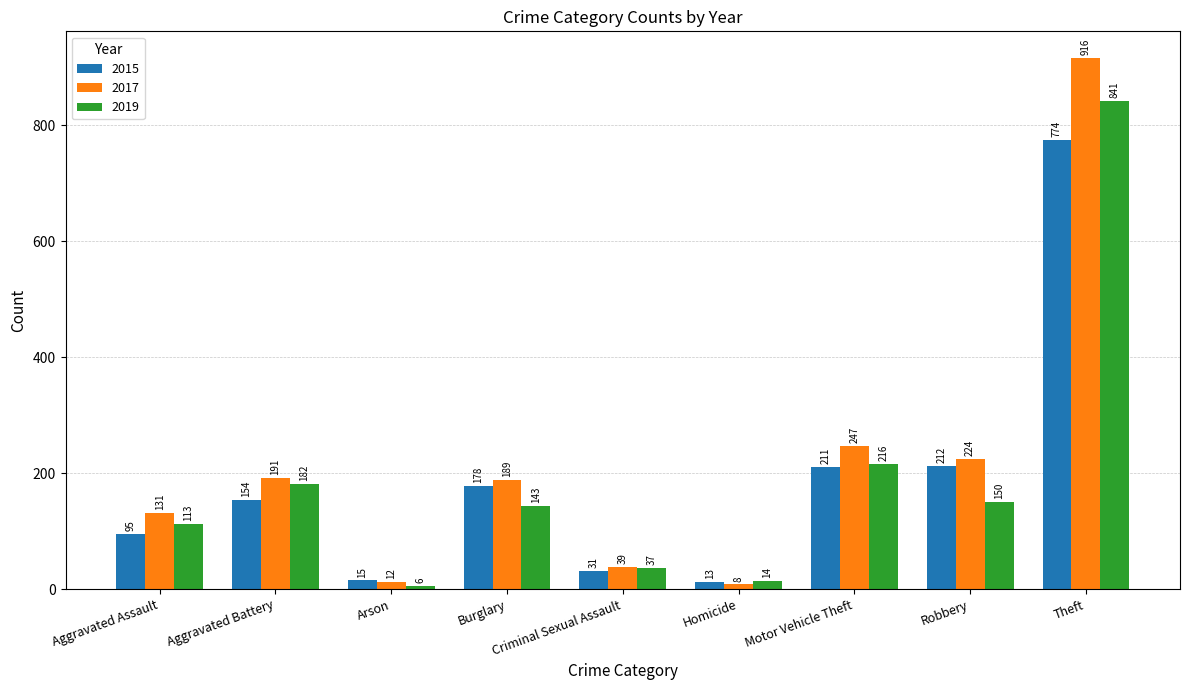

What is the average value of the 2015 series?

187